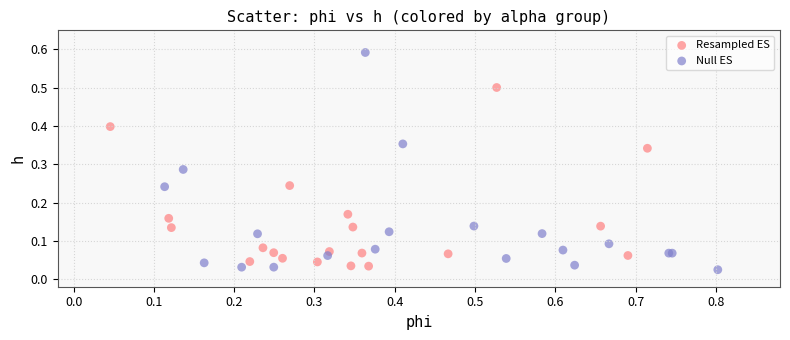

Which series contains the highest Y value?

Null ES